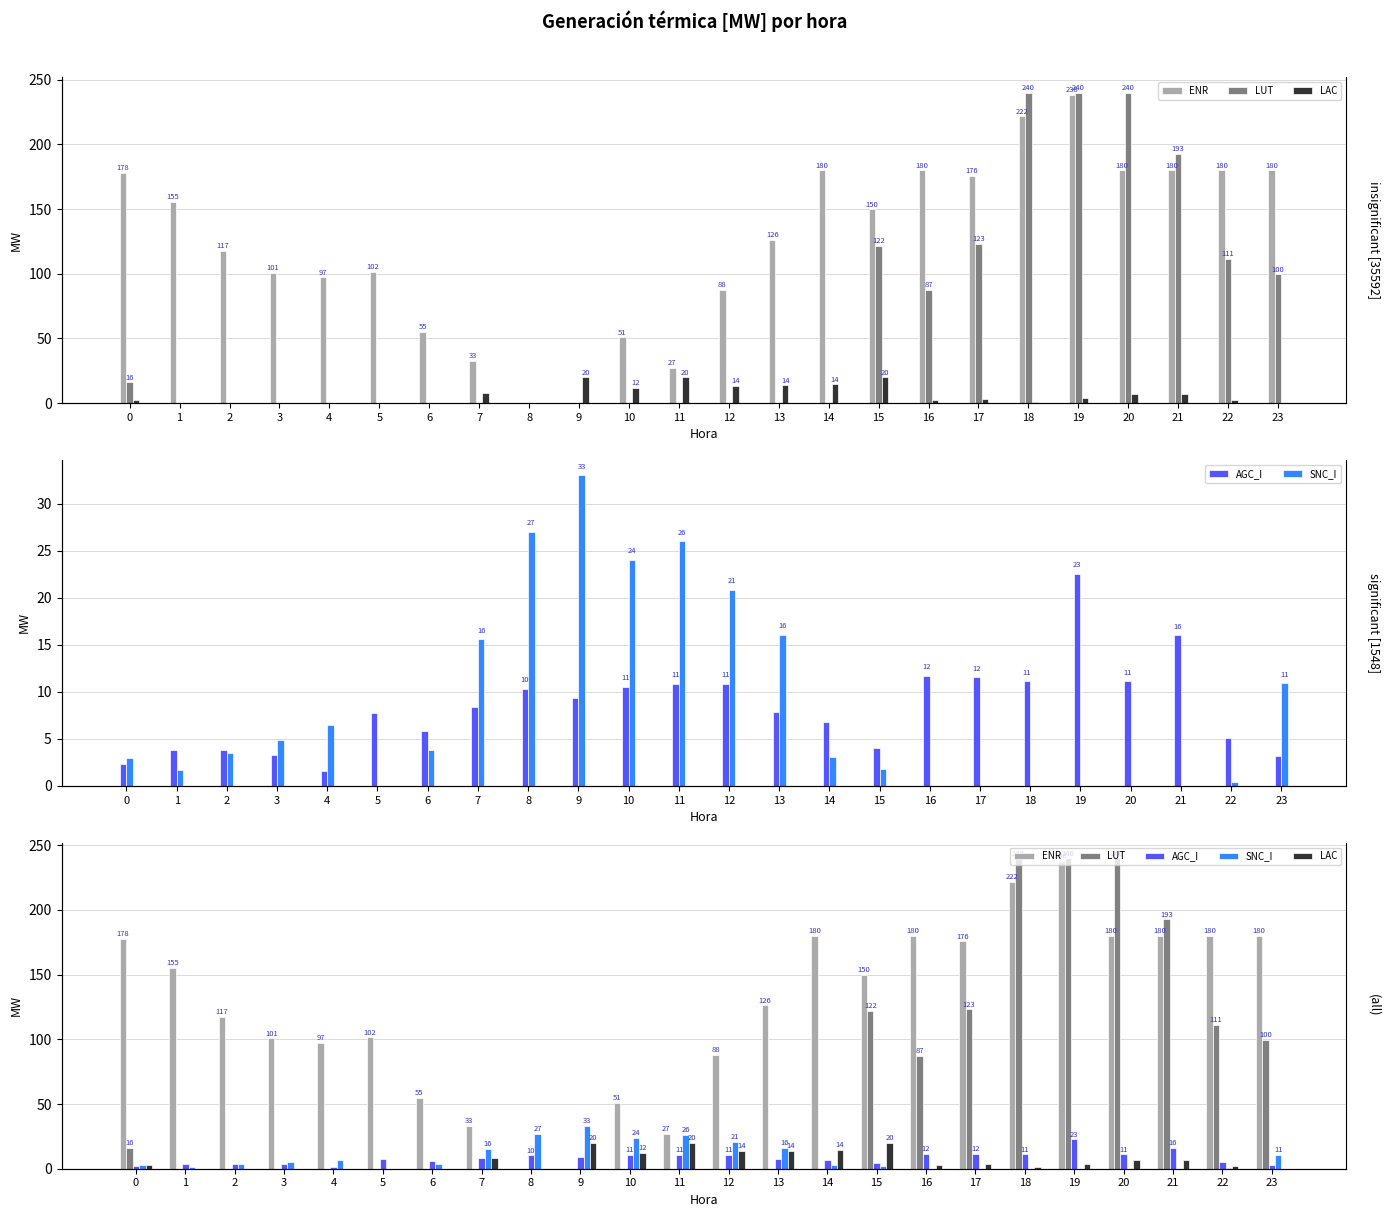

How many positive values does the SNC_I series have?

17